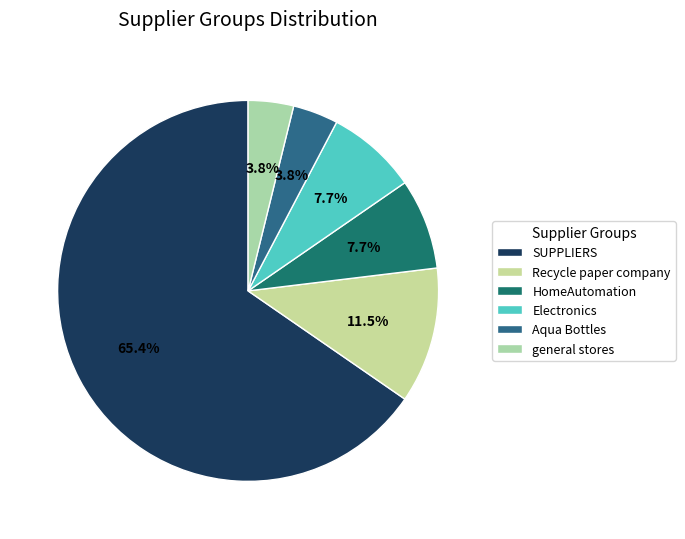

Does HomeAutomation account for over 50% of the chart?

No